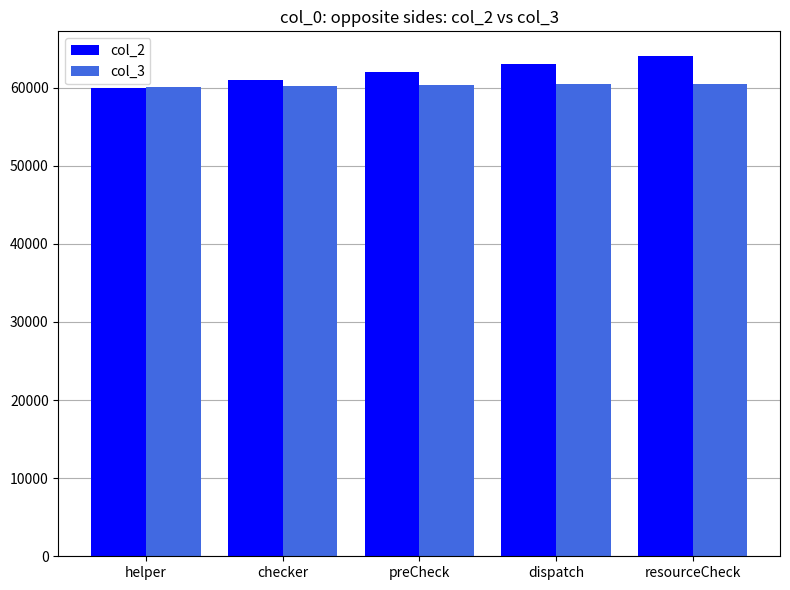

At resourceCheck, list the series in order from largest to smallest.

col_2, col_3